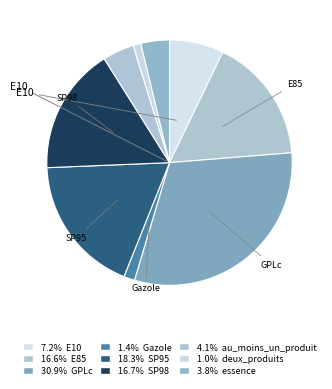

Rank the categories by value from lowest to highest.

deux_produits, Gazole, essence, au_moins_un_produit, E10, E85, SP98, SP95, GPLc